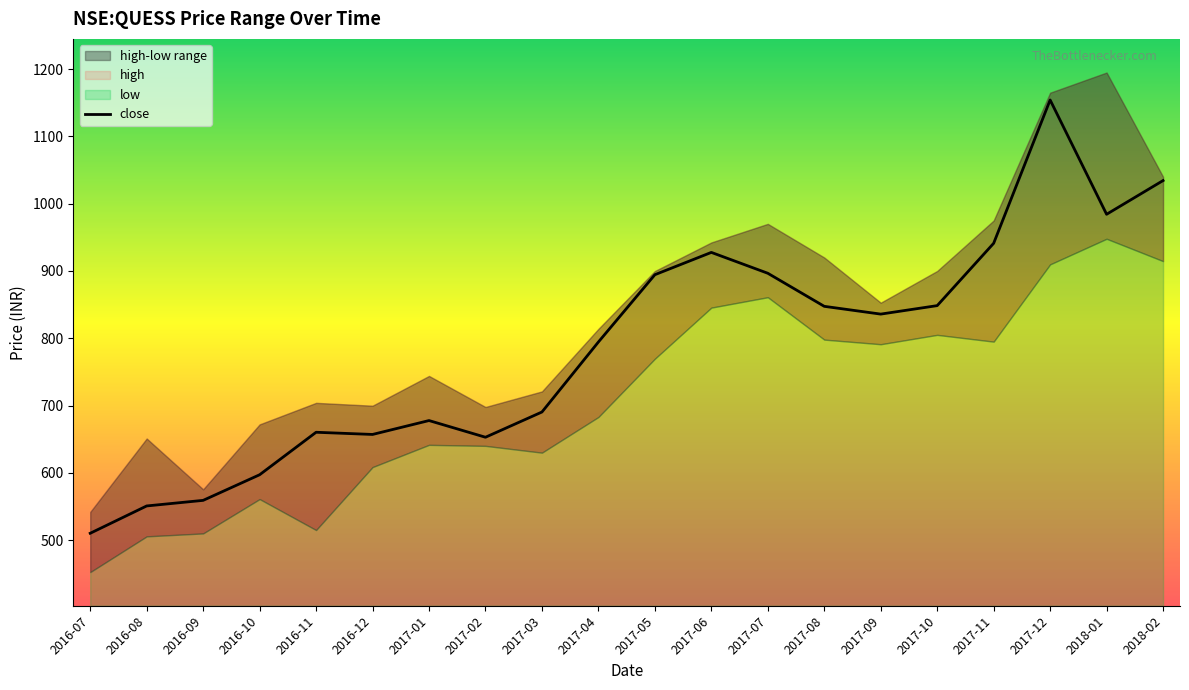

The value of close at 2016-10 is 1062.3. True or false?

False